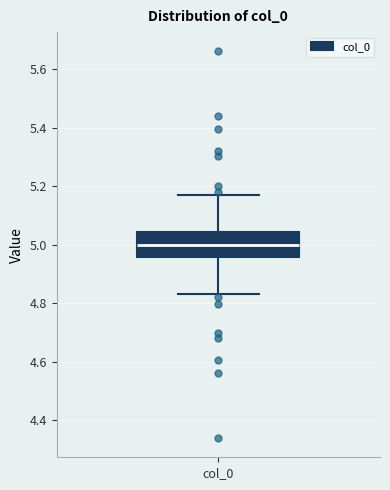

Transcribe this box plot: give where the median line is, the range the box spans, and where the two whiskers end, as read against the y-axis. The values are not printed on the chart, so give them approximately, as read against the axis.

median 5.00, box 4.96 to 5.04, whiskers 4.84 to 5.16